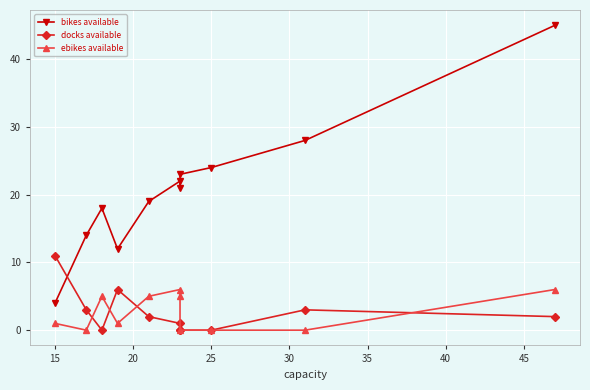

What is the total value across all series at 20?

23